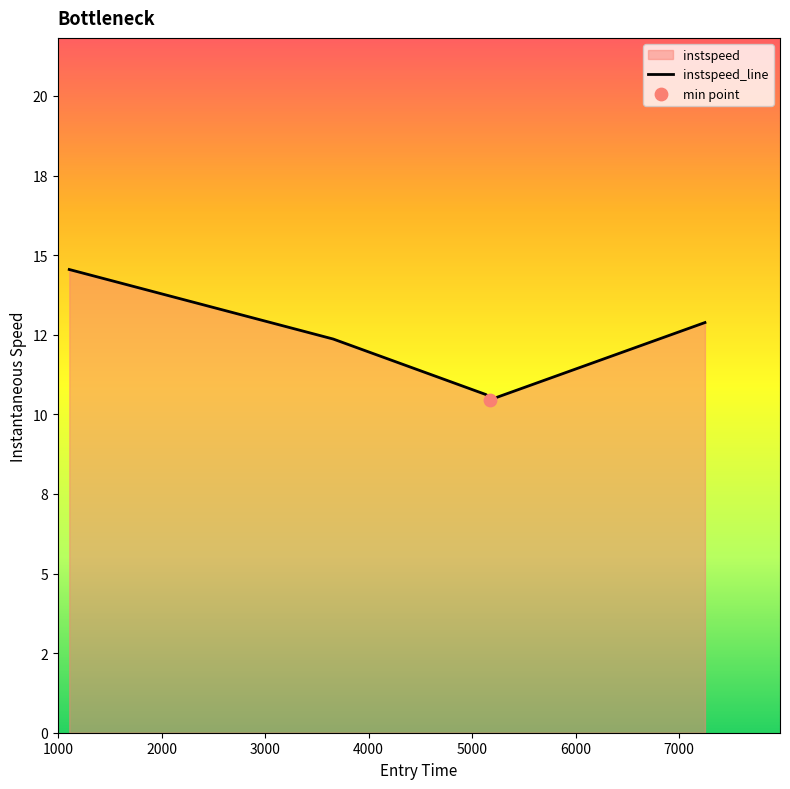

Approximately how many times larger is the value at 1109.0538500788996 compared to 5170.947318012778?

1.4